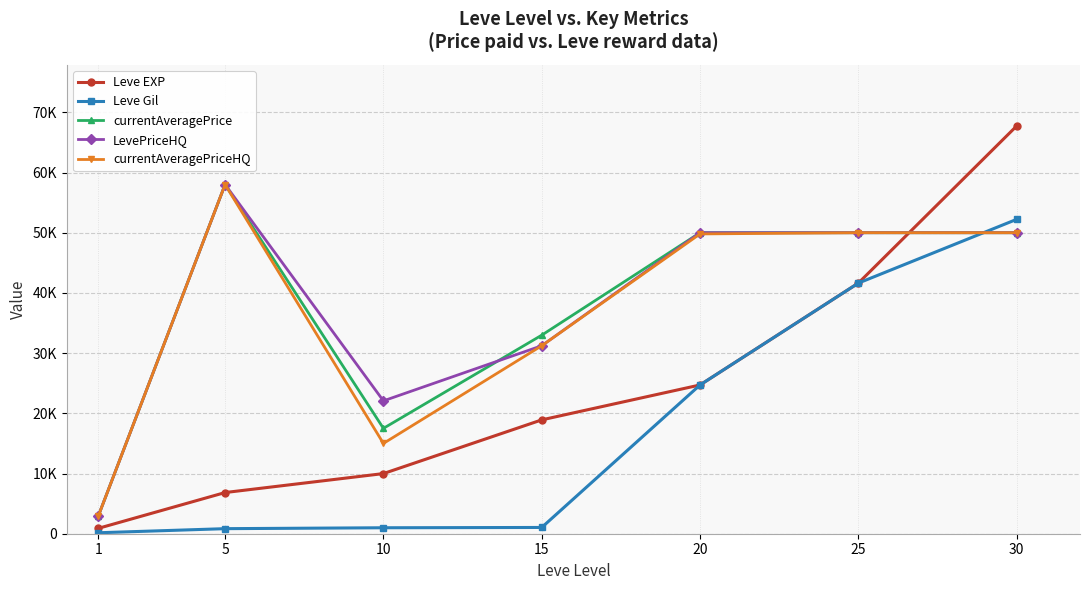

Which series has the widest spread of values?

Leve EXP